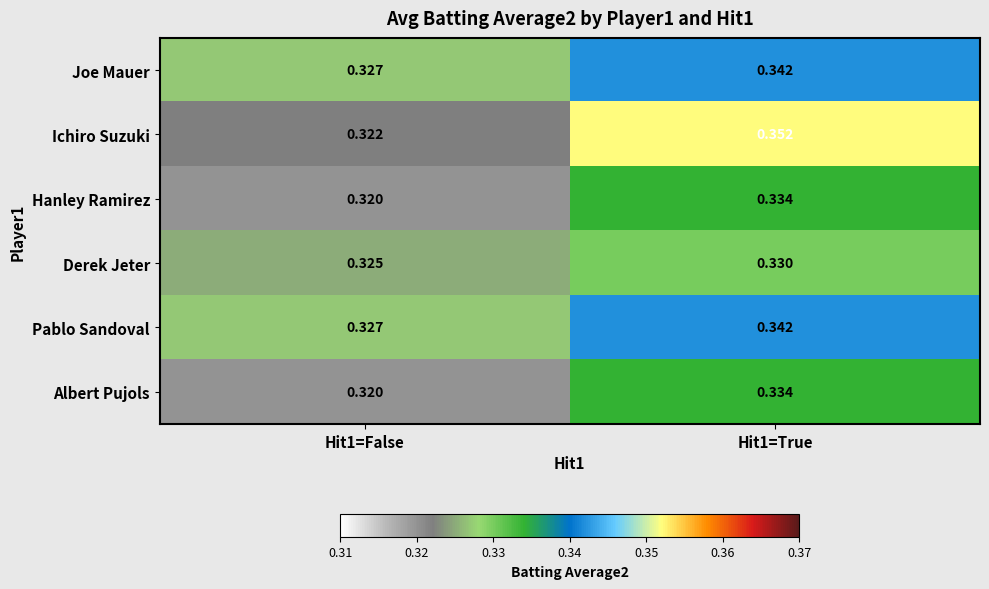

Which series has the largest total across all categories?

Ichiro Suzuki